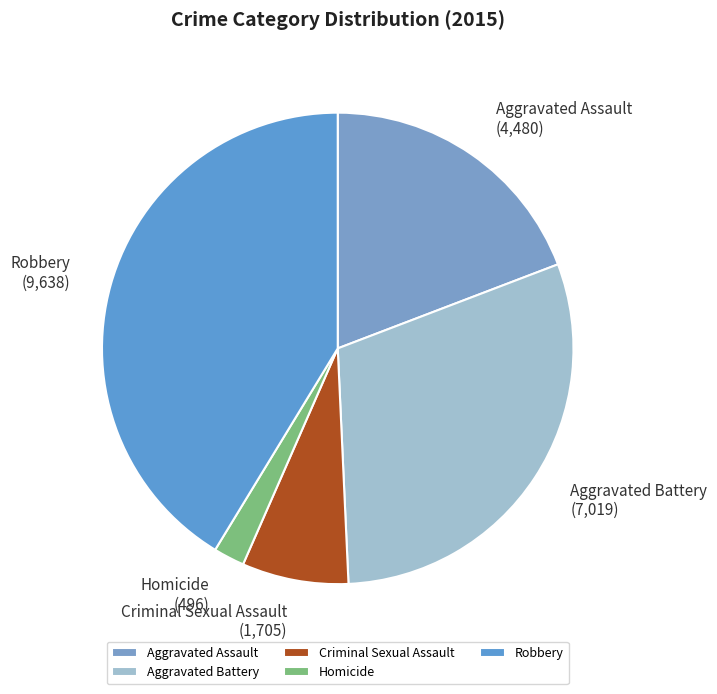

Which slice is the smallest?

Homicide